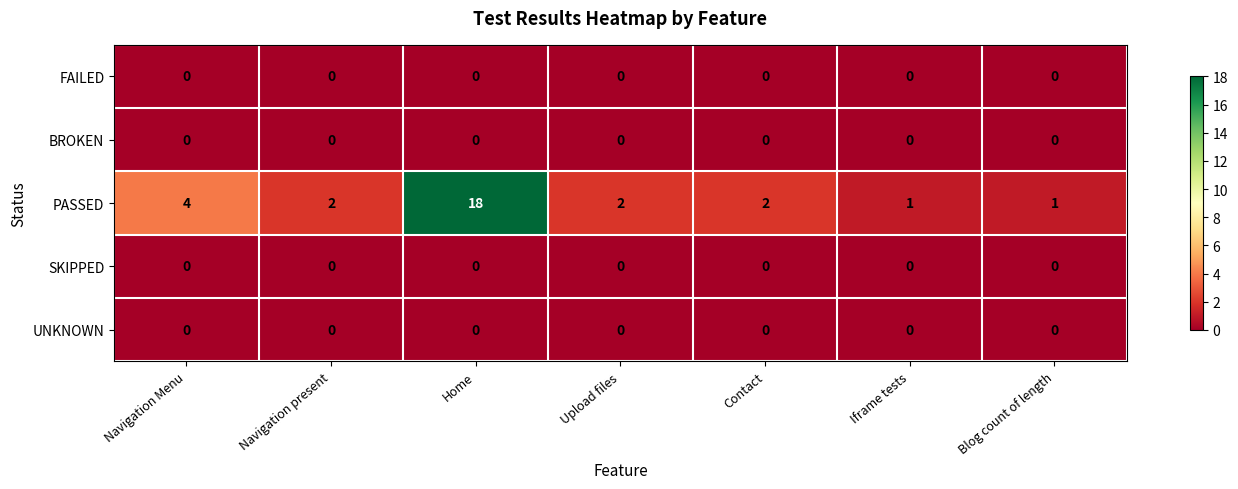

Between Upload files and Iframe tests, which series saw the biggest shift?

PASSED